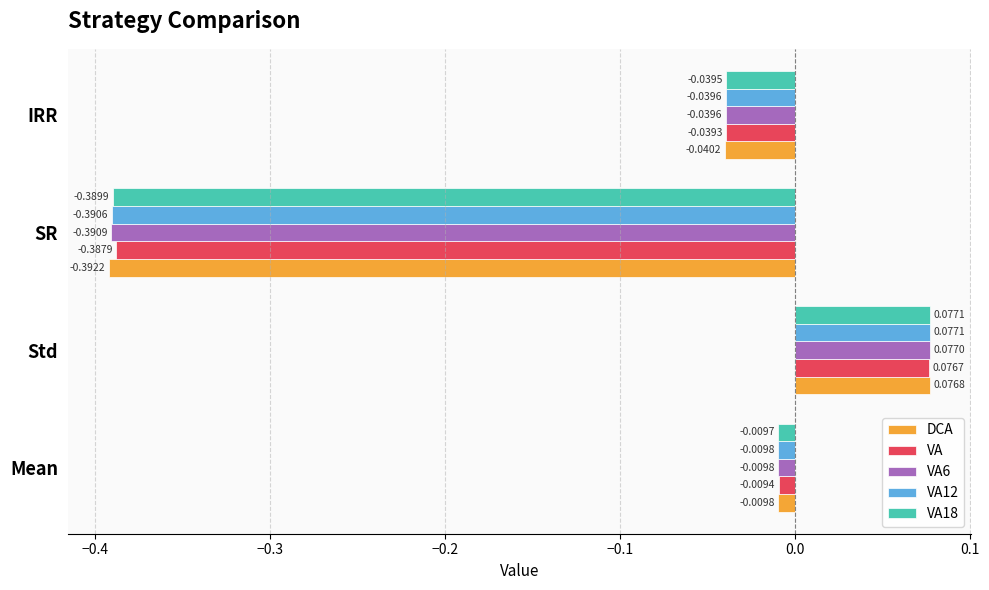

Which series has the largest range (max minus min)?

DCA